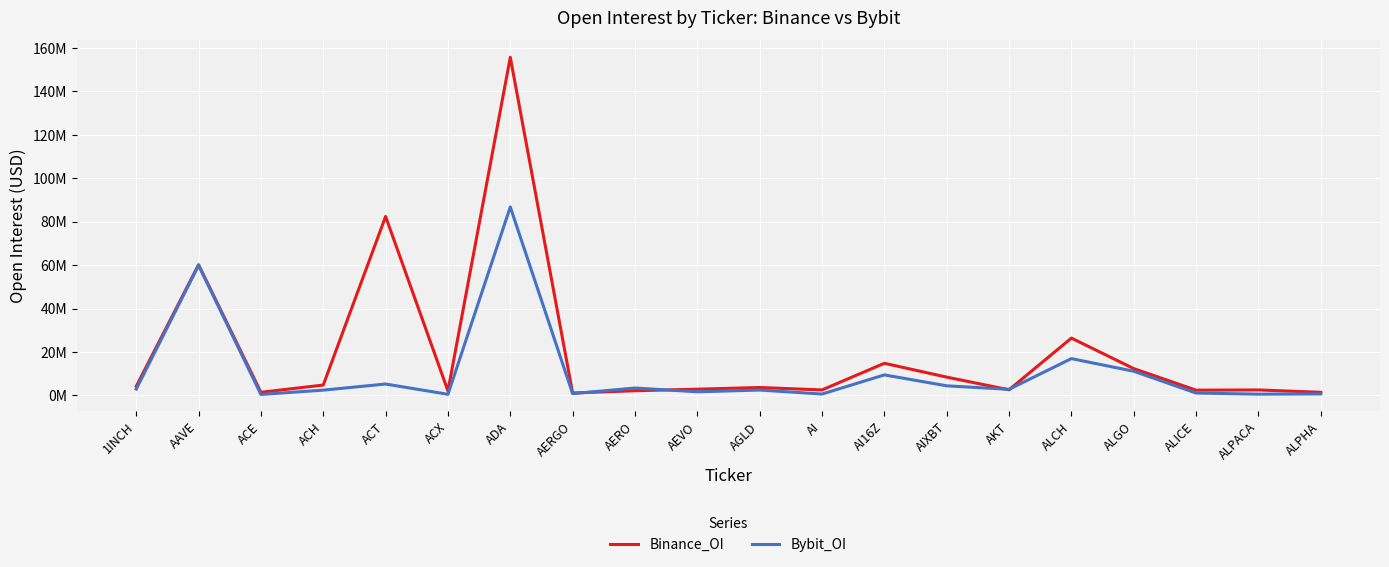

At AIXBT, list the series in order from largest to smallest.

Binance_OI, Bybit_OI